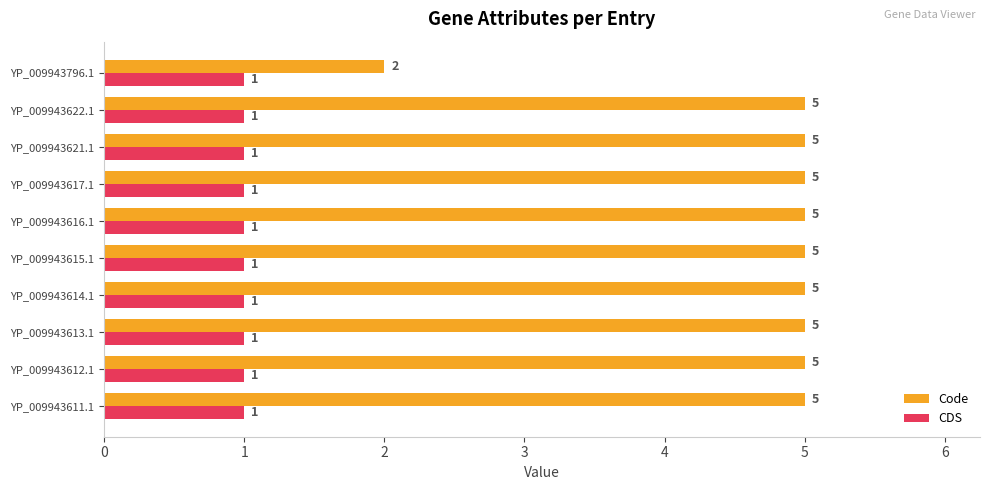

At how many categories does at least one series exceed 4?

9